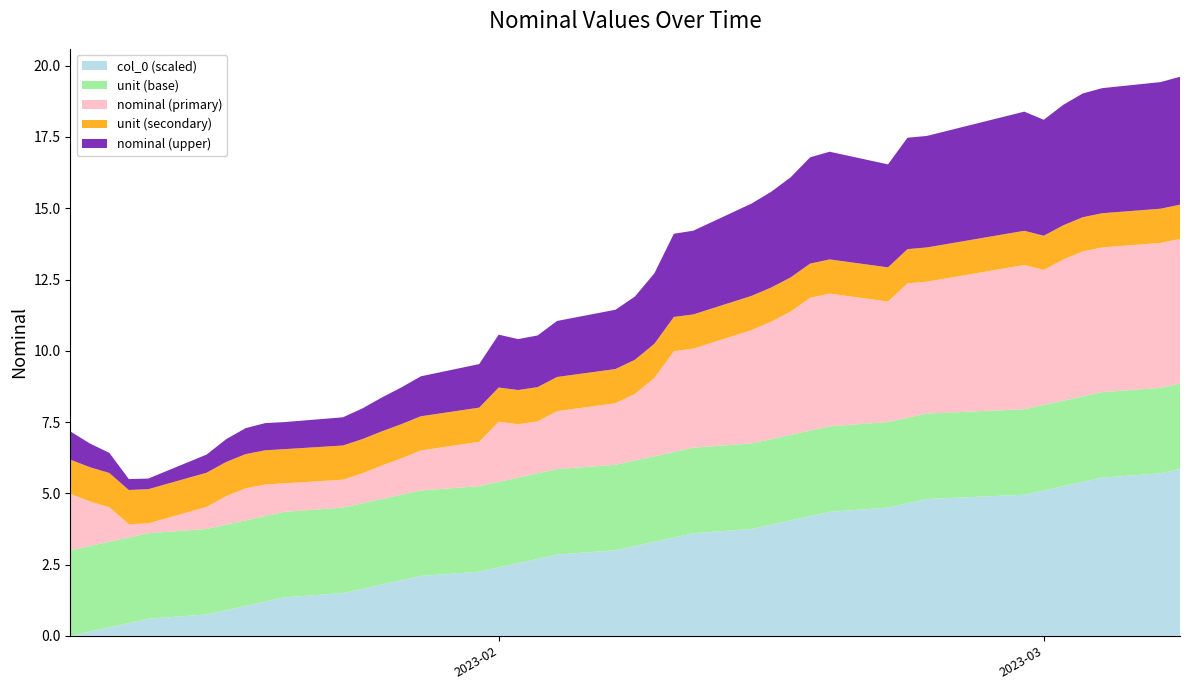

The col_0 (scaled) series shows 2.4 at 2023-02. True or false?

True